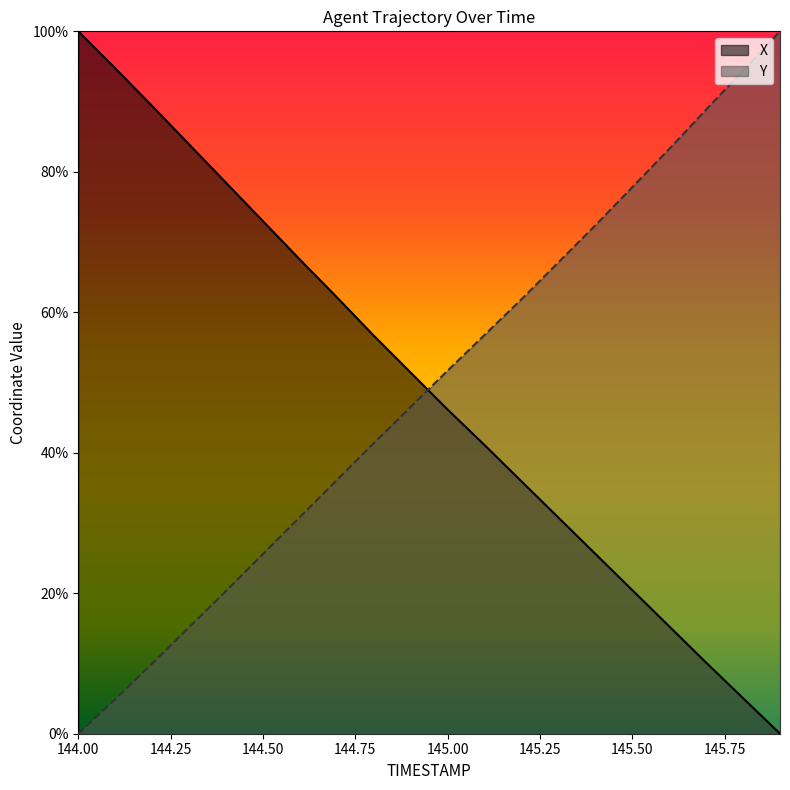

What is the average value of the Y series?

0.5